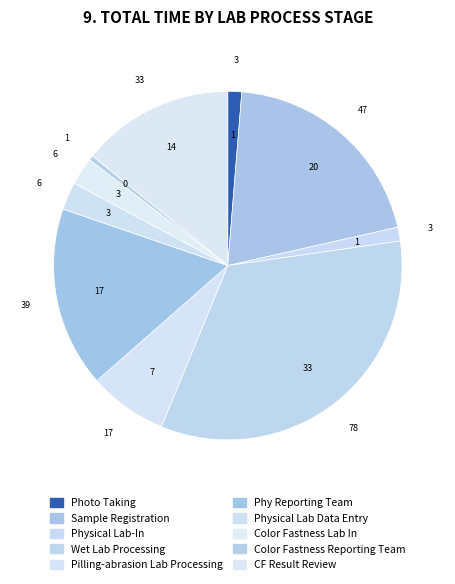

Count the number of slices in the pie.

10